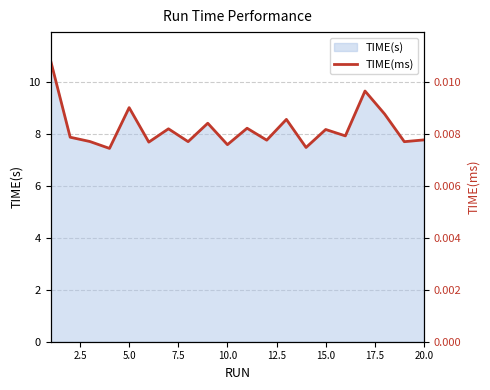

What is the sum of all values?

0.2